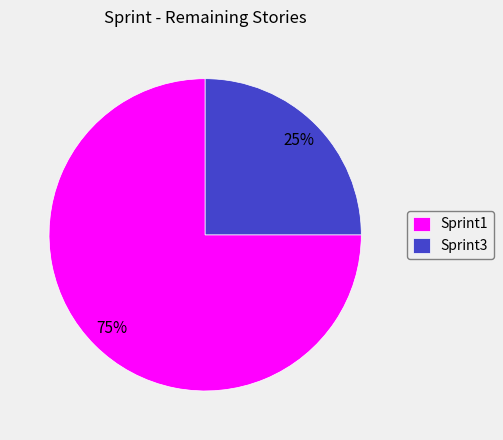

To the nearest percent, what is the difference between the largest and smallest slice percentages?

50%